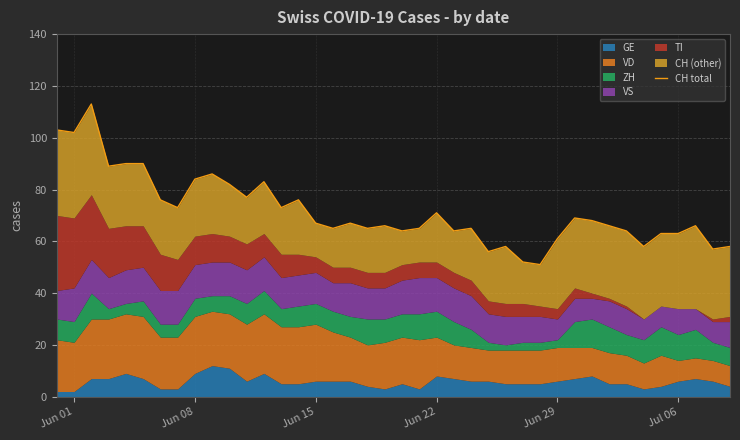

Is it true that the value at 37 is 21?

False